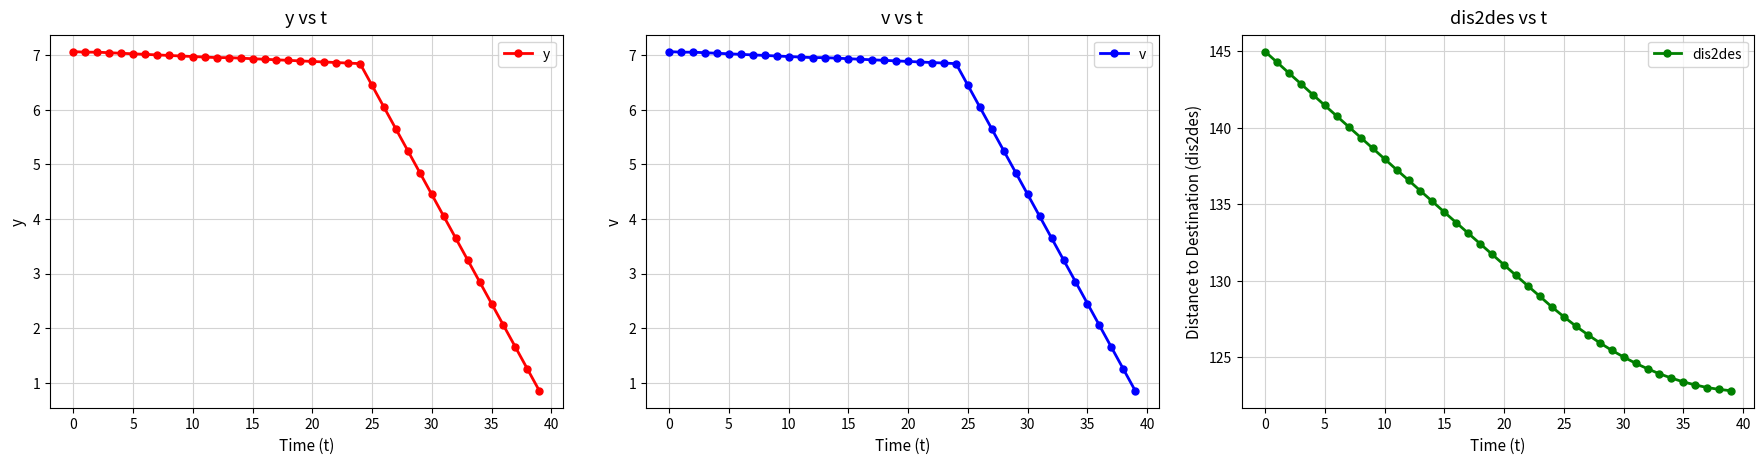

What is the difference between the y values at 11 and 33?

3.7